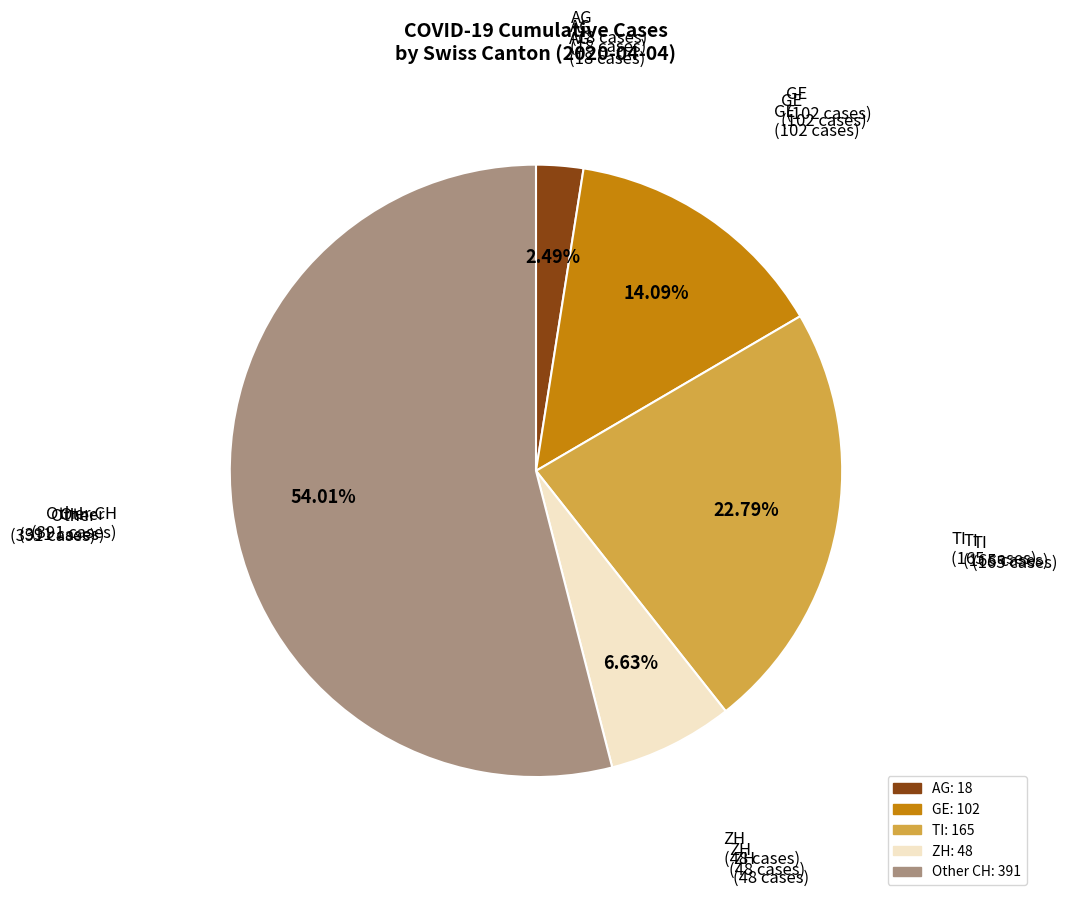

Is there any slice that represents more than half of the pie?

Yes